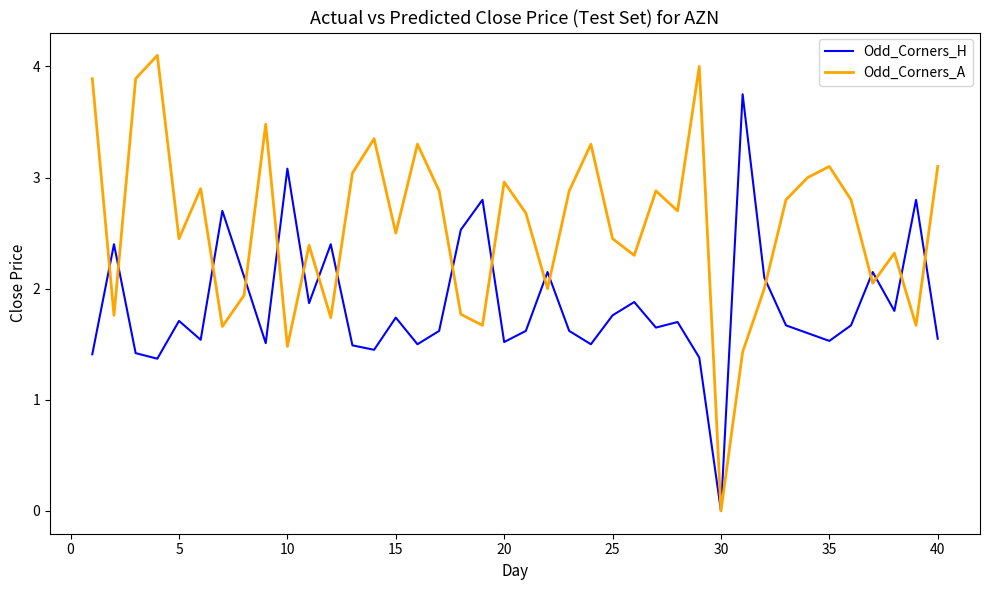

Rank the series by their maximum value, from lowest to highest.

Odd_Corners_H, Odd_Corners_A